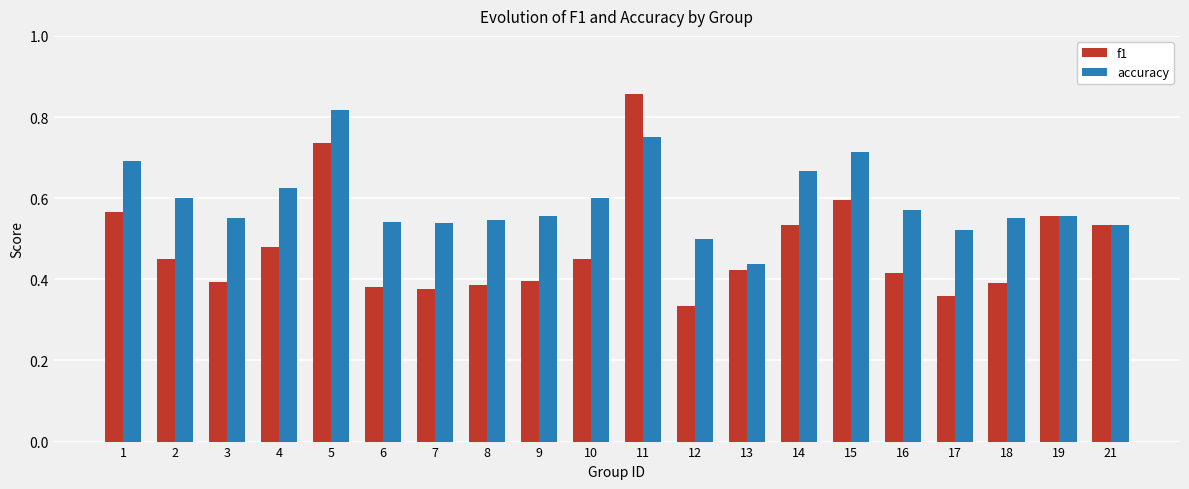

Rank the series by their average value, from lowest to highest.

f1, accuracy